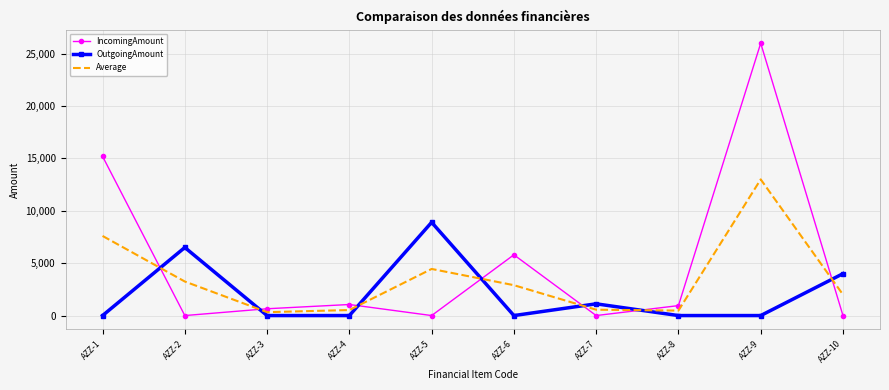

Between AZZ-3 and AZZ-9, which series saw the biggest shift?

IncomingAmount